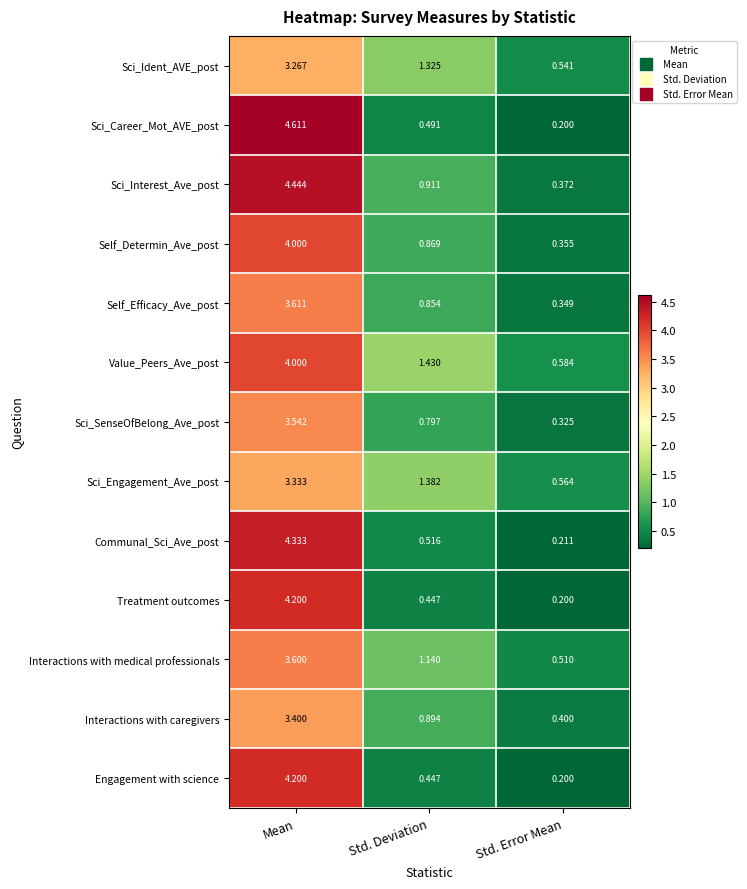

Which series changed the most between Mean and Std. Deviation?

Sci_Career_Mot_AVE_post